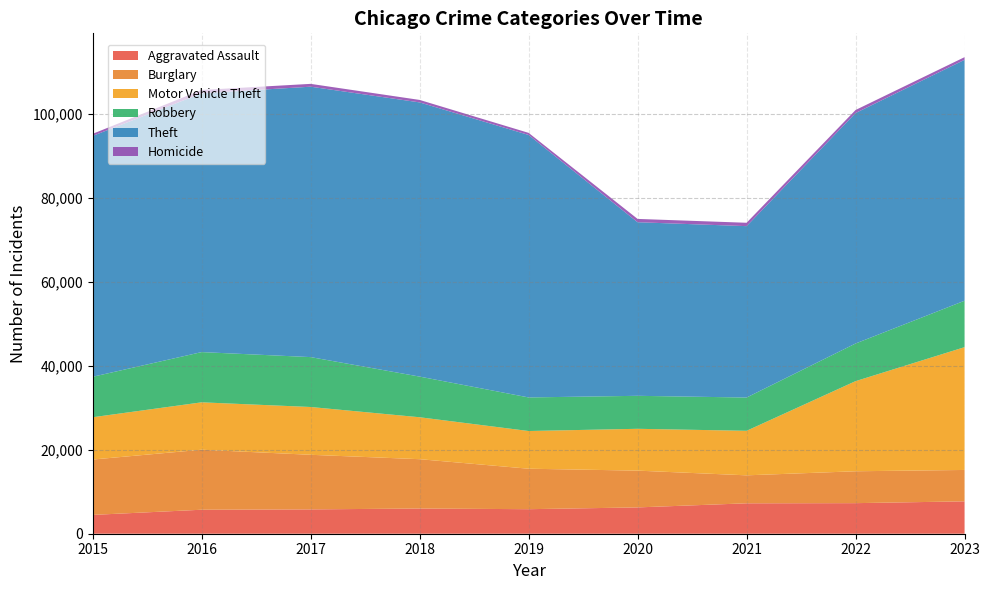

Reading right to left, what are all the values shown in this chart?

Aggravated Assault: 2023=7708	2022=7280	2021=7242	2020=6265	2019=5841	2018=6001	2017=5793	2016=5712	2015=4480
Burglary: 2023=7477	2022=7592	2021=6662	2020=8758	2019=9638	2018=11747	2017=13001	2016=14289	2015=13184
Motor Vehicle Theft: 2023=29236	2022=21459	2021=10602	2020=9959	2019=8977	2018=9984	2017=11380	2016=11285	2015=10068
Robbery: 2023=11057	2022=8962	2021=7920	2020=7855	2019=7995	2018=9681	2017=11880	2016=11960	2015=9638
Theft: 2023=57366	2022=54874	2021=40809	2020=41332	2019=62494	2018=65288	2017=64386	2016=61623	2015=57350
Homicide: 2023=626	2022=724	2021=804	2020=787	2019=499	2018=588	2017=672	2016=786	2015=496